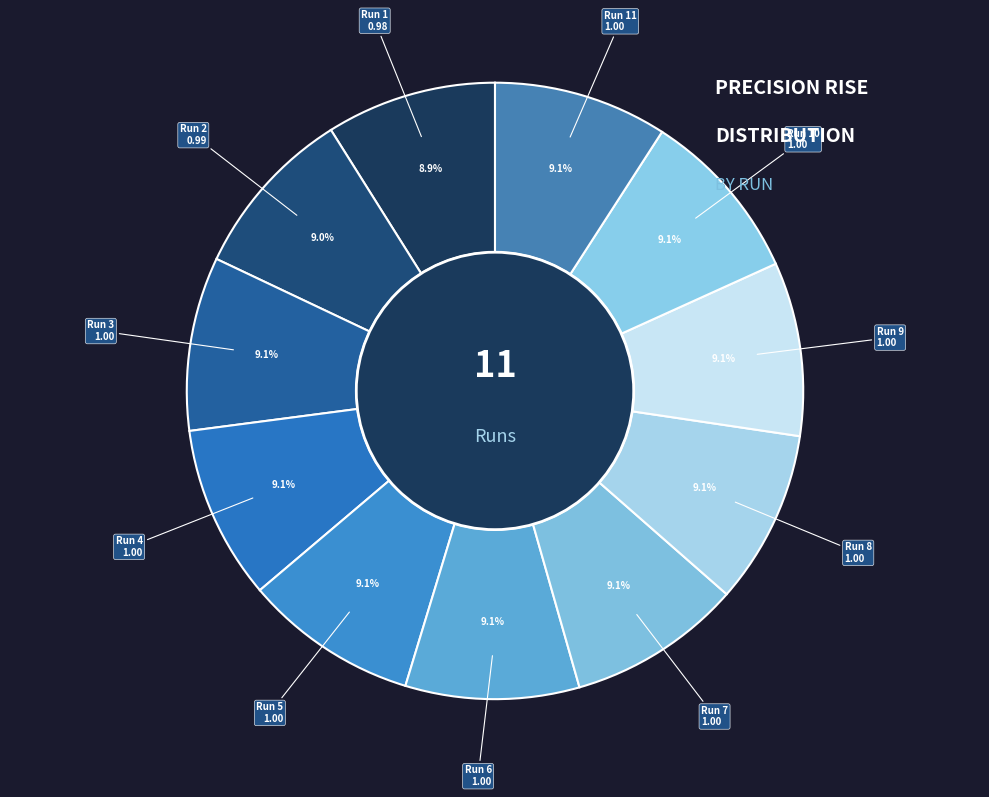

How many slices are in this pie chart?

11